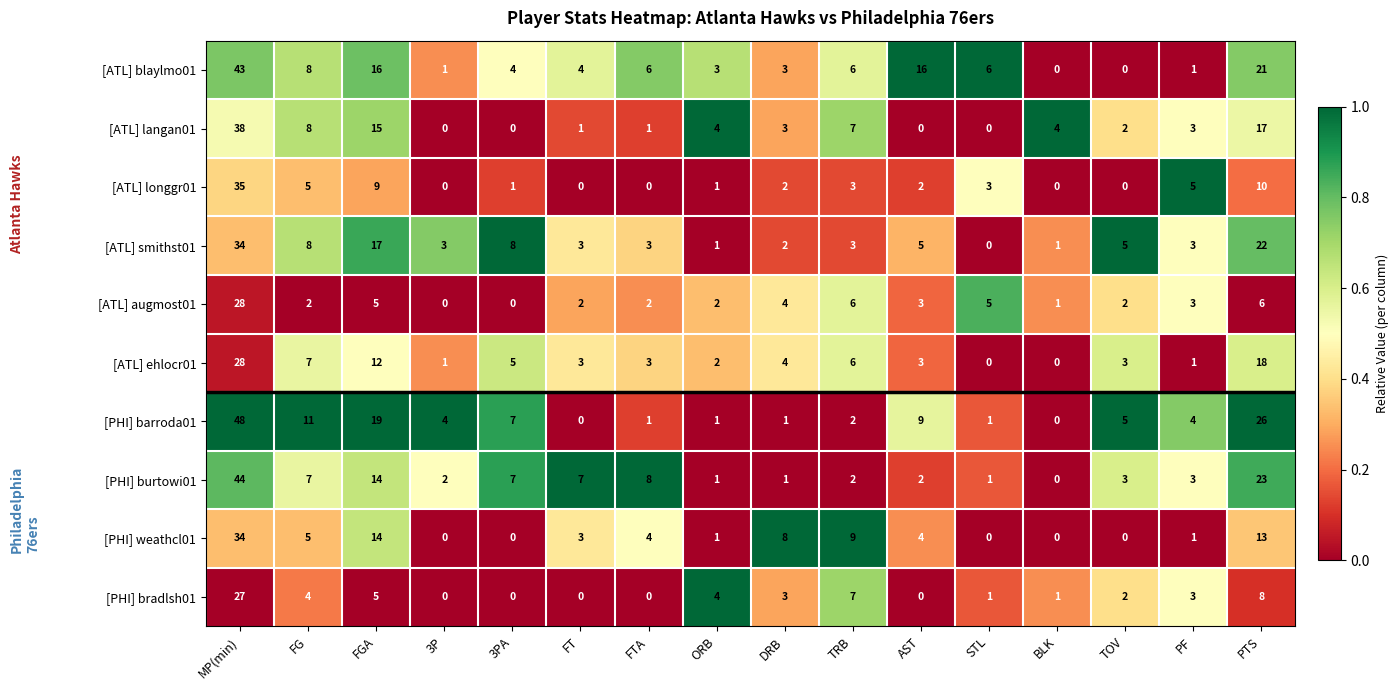

What is the sum of all [ATL] blaylmo01 values?

138